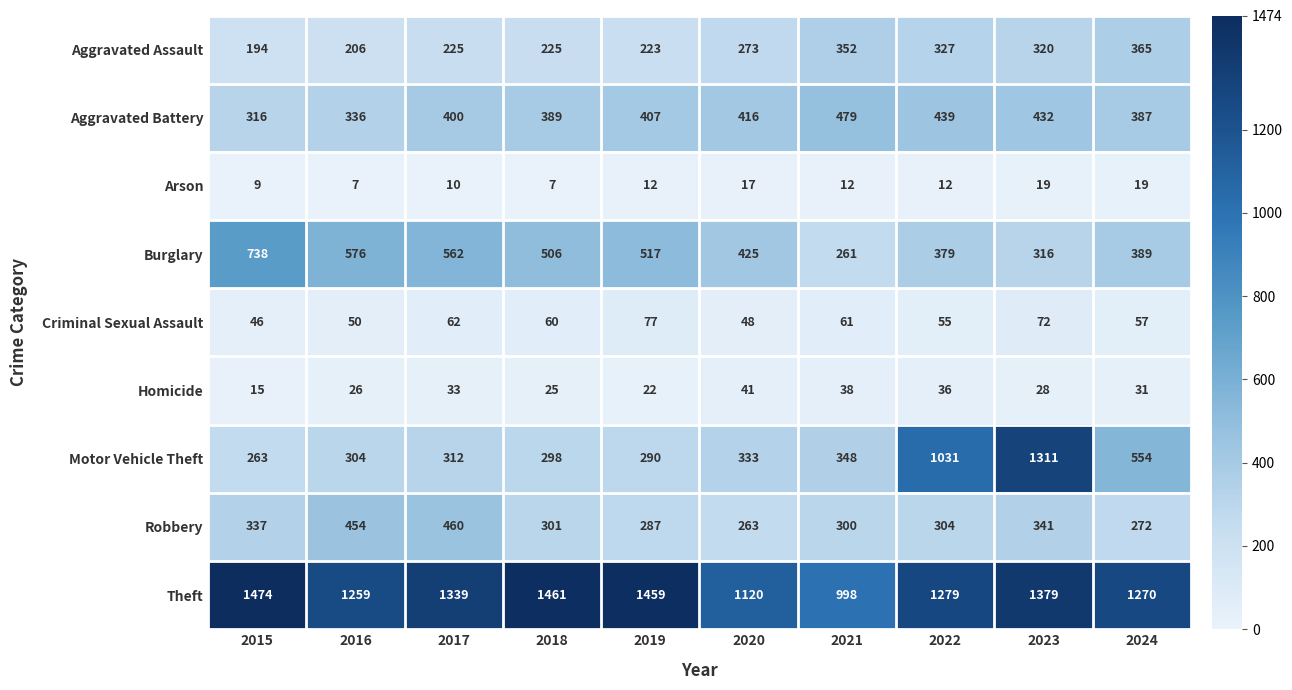

At which category does the chart reach its peak across all series?

2015